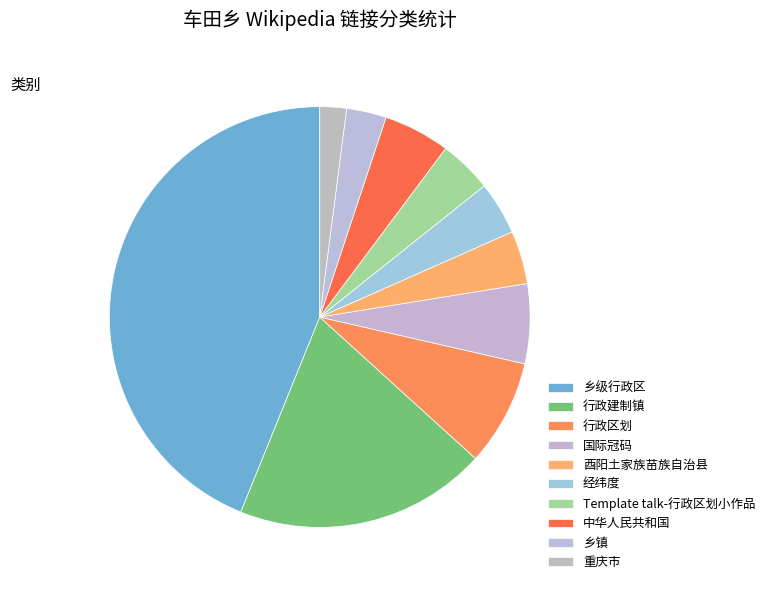

How many segments does this pie chart have?

10